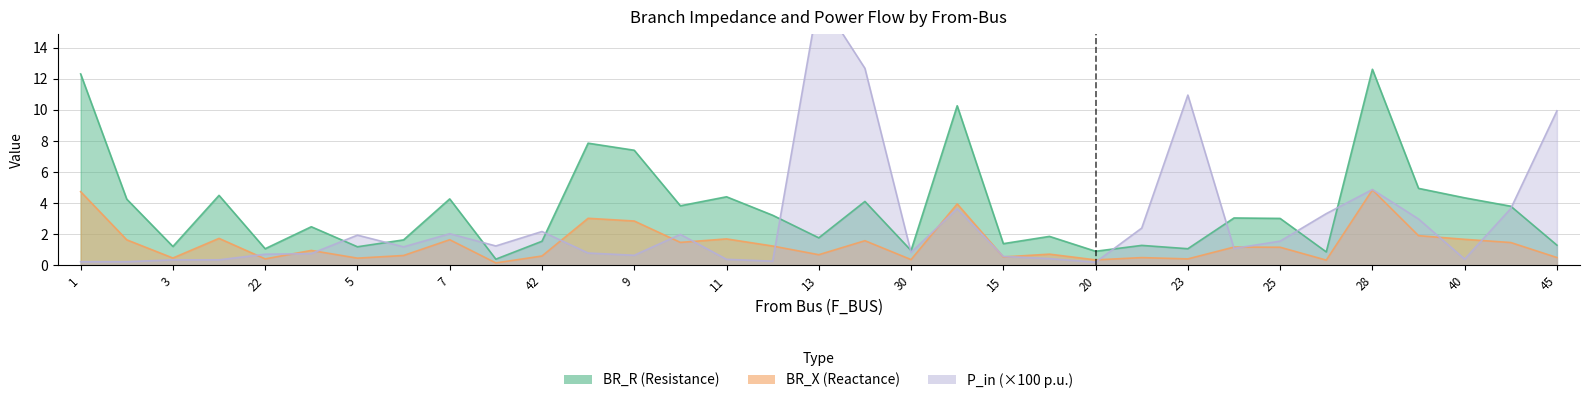

Rank the series by their maximum value, from lowest to highest.

BR_X, BR_R, P_in_abs